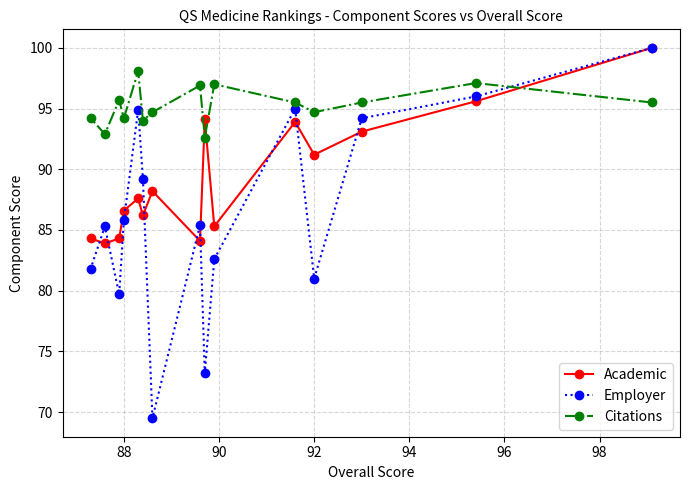

Which series has the largest range (max minus min)?

Employer